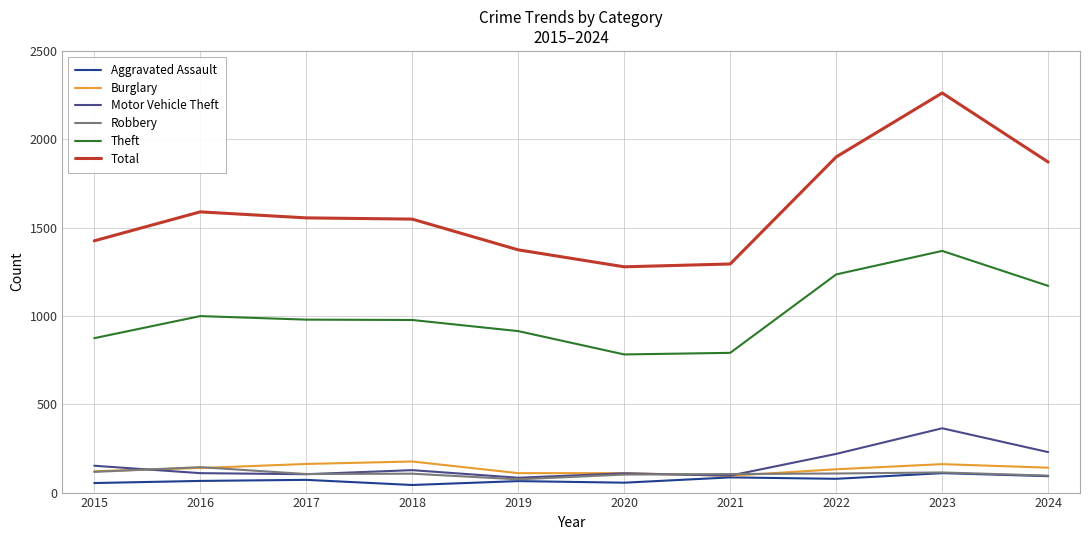

Rank the series by their maximum value, from lowest to highest.

Aggravated Assault, Robbery, Burglary, Motor Vehicle Theft, Theft, Total